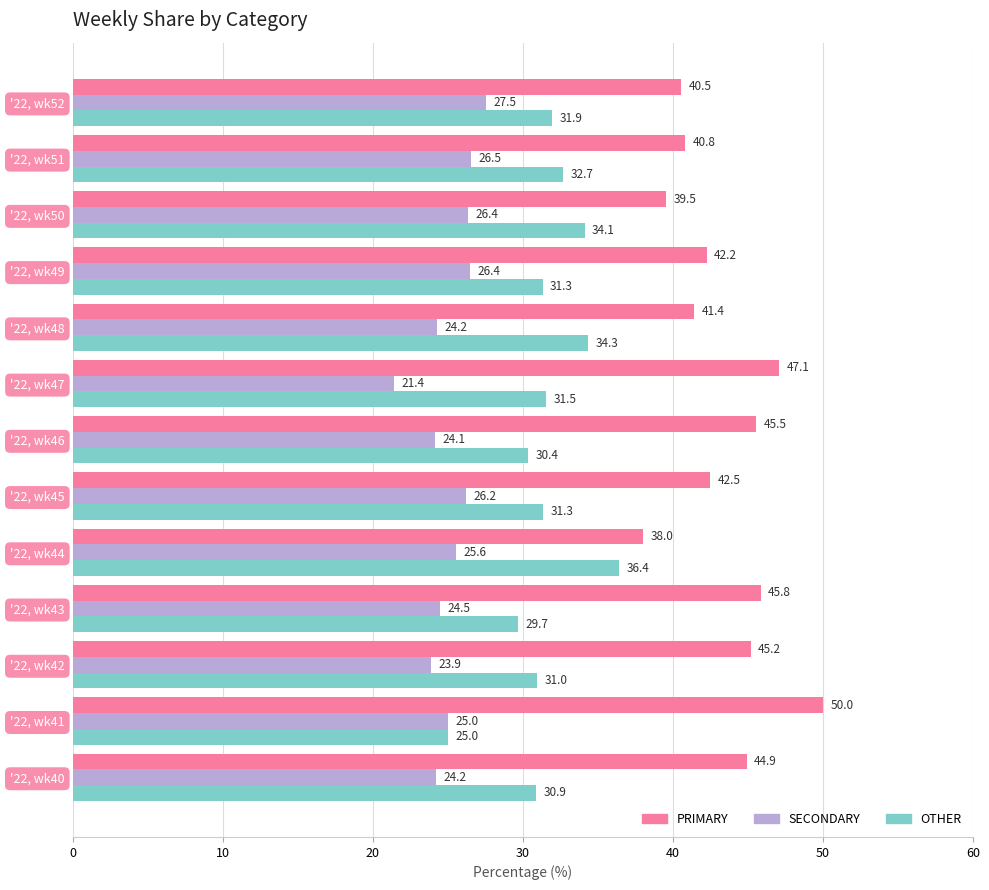

Which category has the highest value in the OTHER series?

'22, wk44